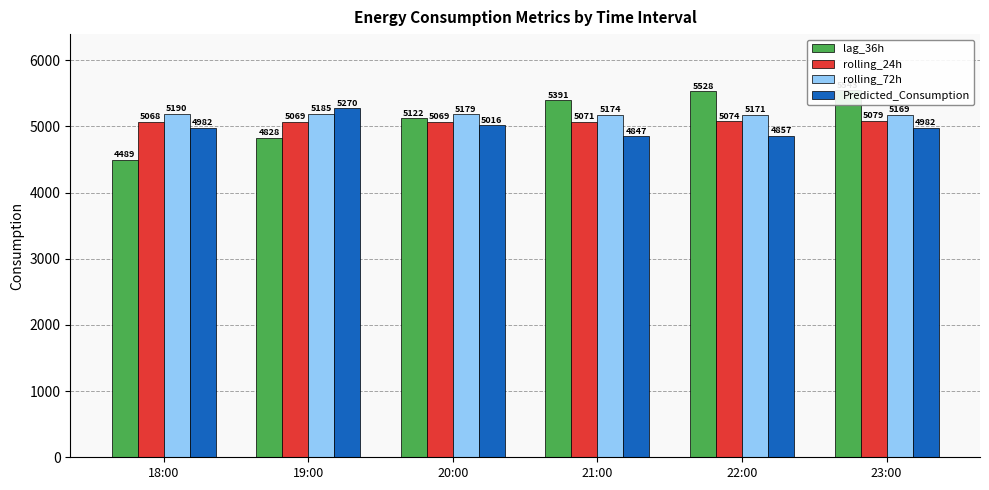

How many values in the rolling_72h series exceed 5179?

3